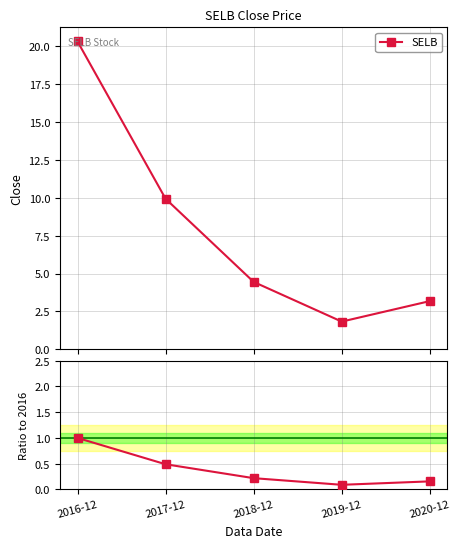

Which has a higher value, 2017-12 or 2016-12?

2016-12